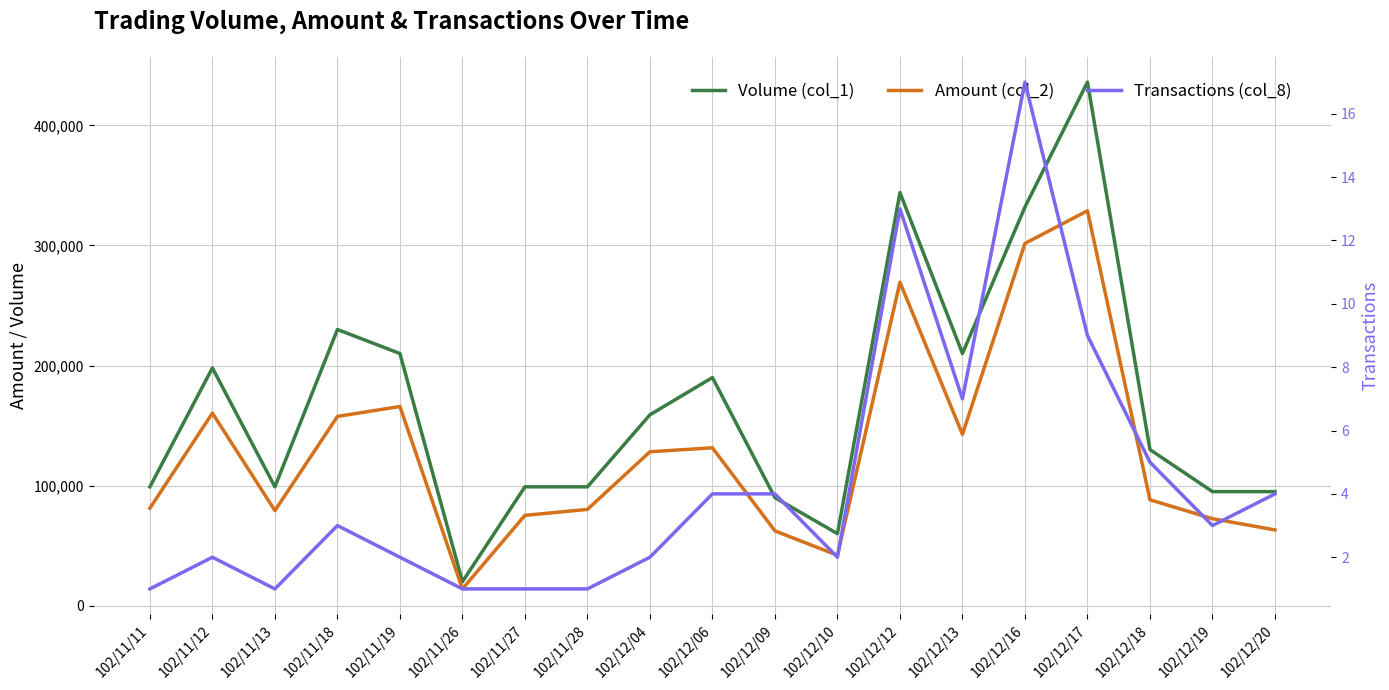

At which label is Volume (col_1) closest to 228000?

102/11/18